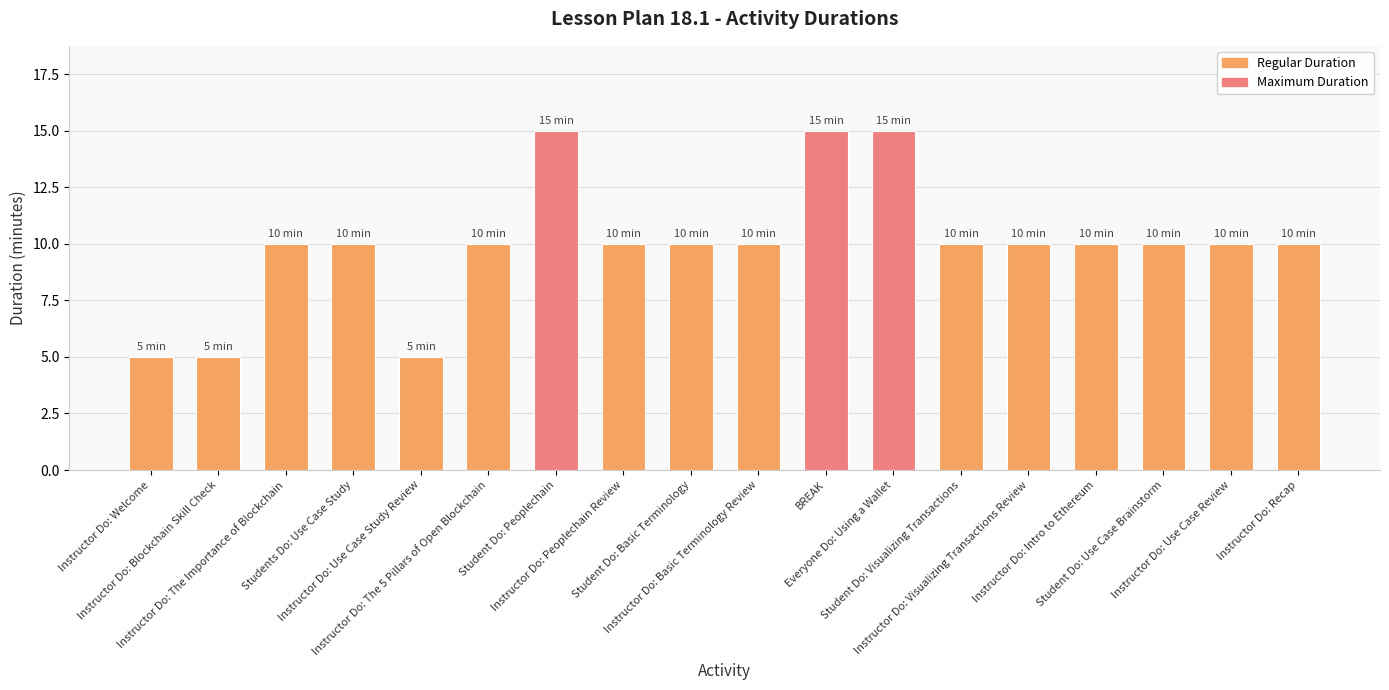

What is the sum of the values at Instructor Do: Intro to Ethereum and Instructor Do: Use Case Study Review?

15